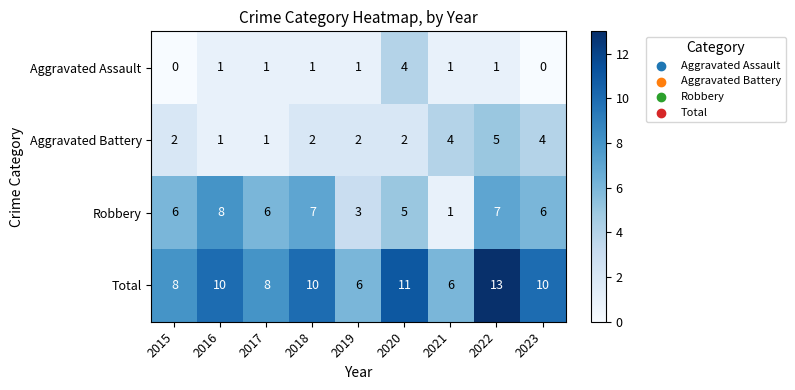

List the series in order of their peak value, highest first.

Total, Robbery, Aggravated Battery, Aggravated Assault